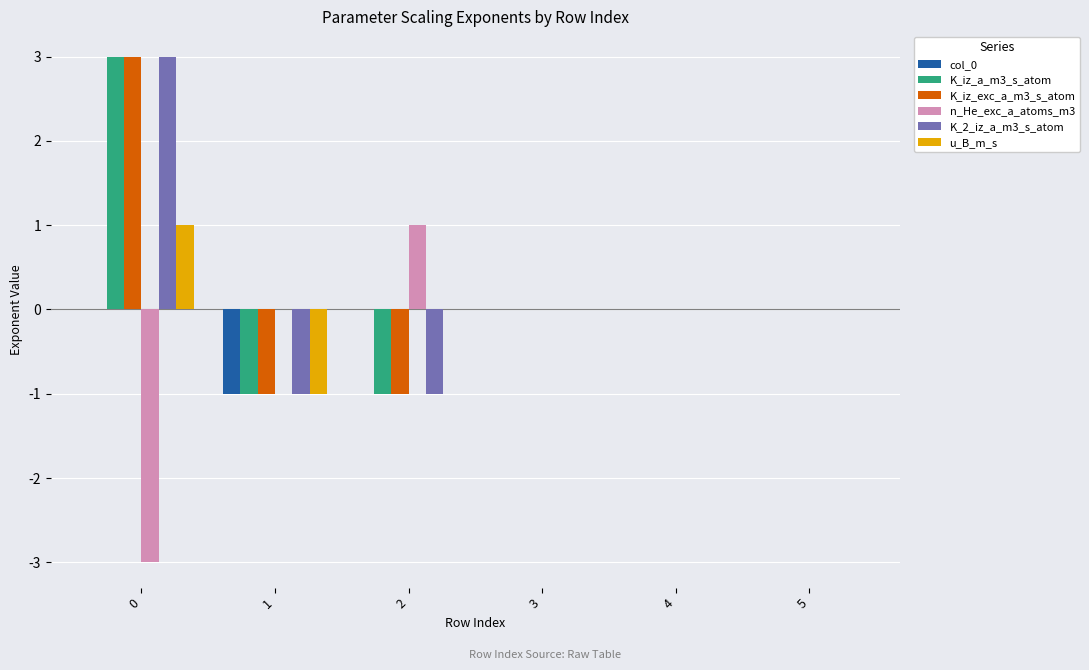

How many groups of bars are there?

6